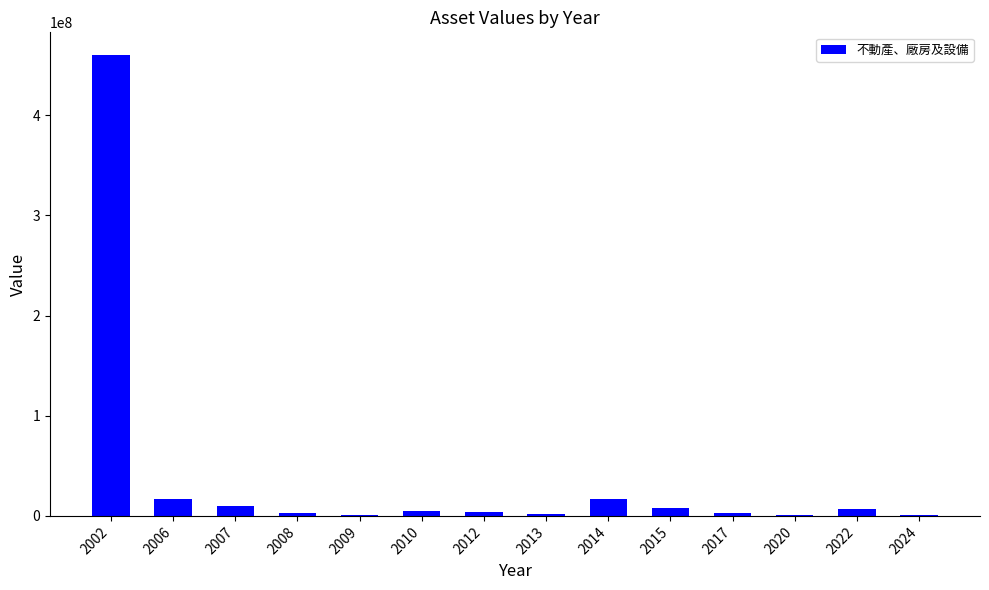

What is the sum of the values at 2009 and 2015?

8745984